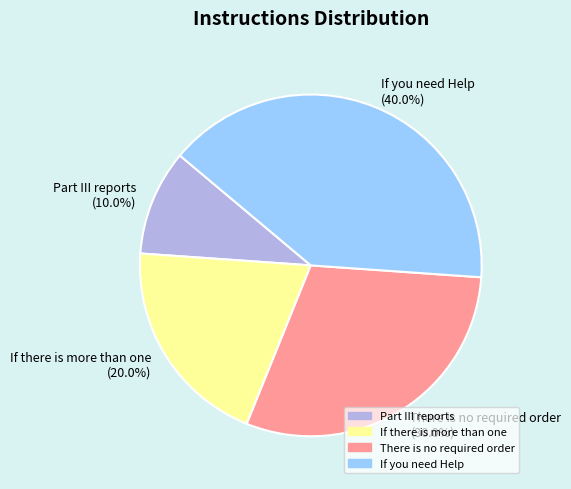

Do There is no required order and If you need Help together represent more than half of the pie?

Yes